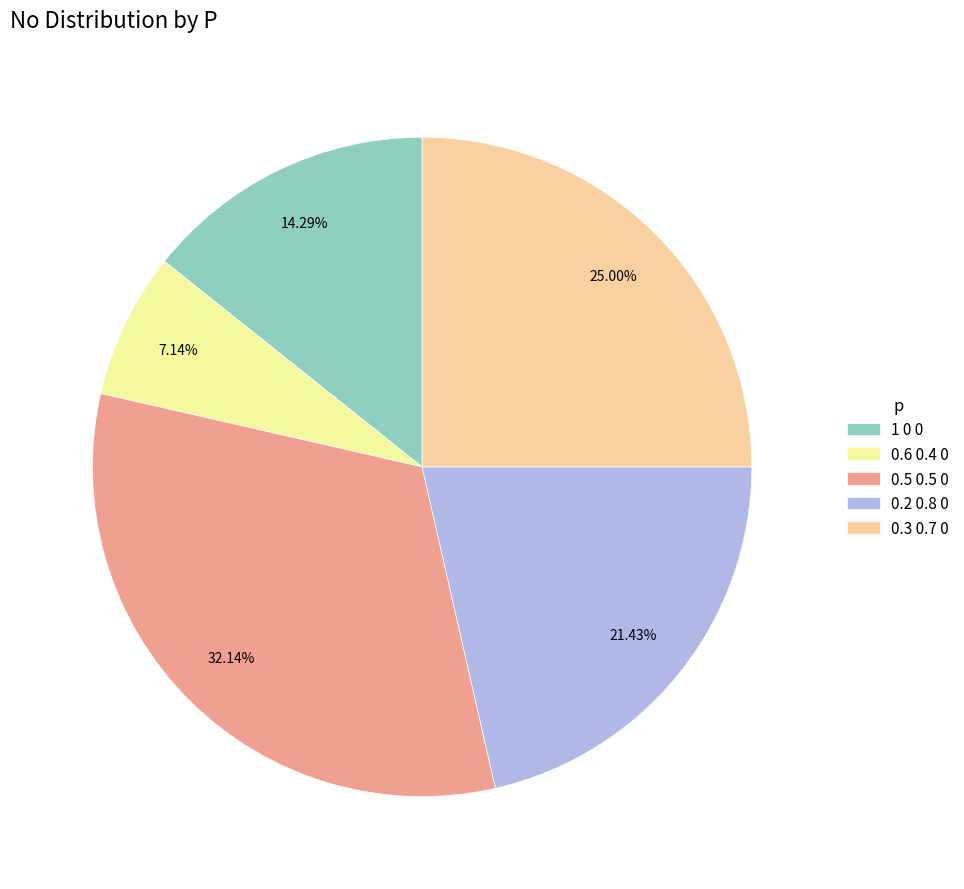

Is there a majority slice in this chart?

No